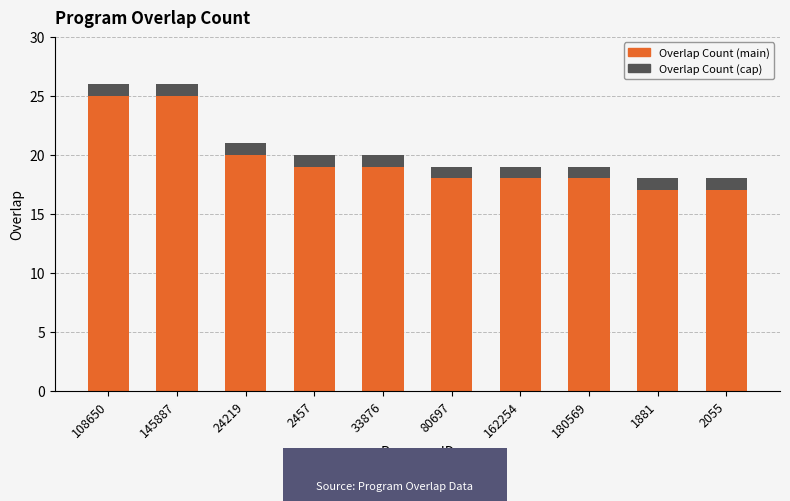

Does the chart contain any negative values?

No